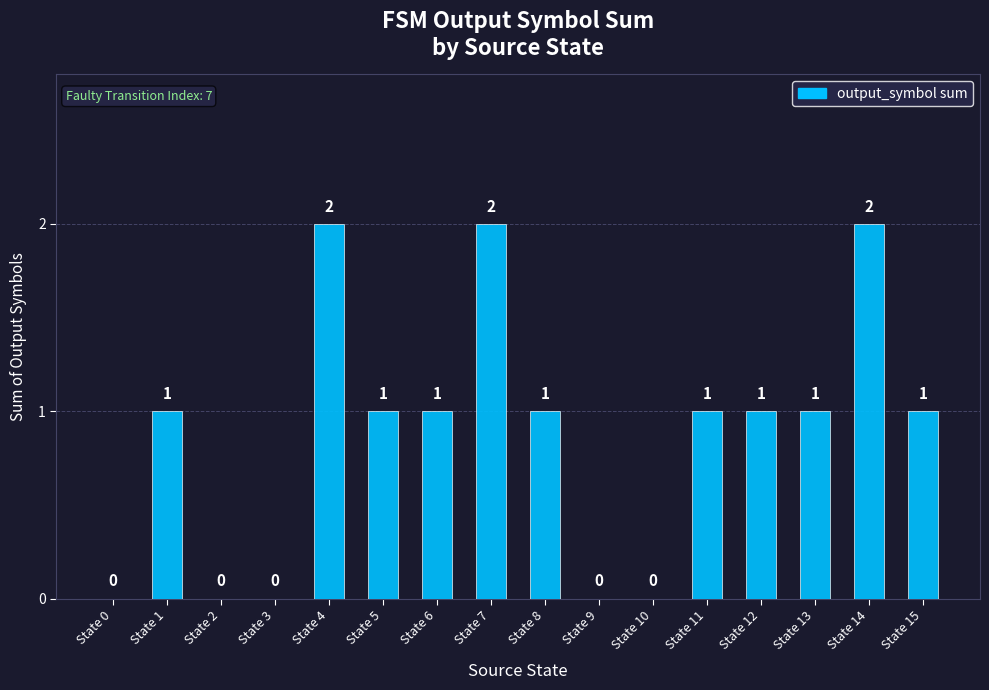

Count the values in the range 0 to 1.

13